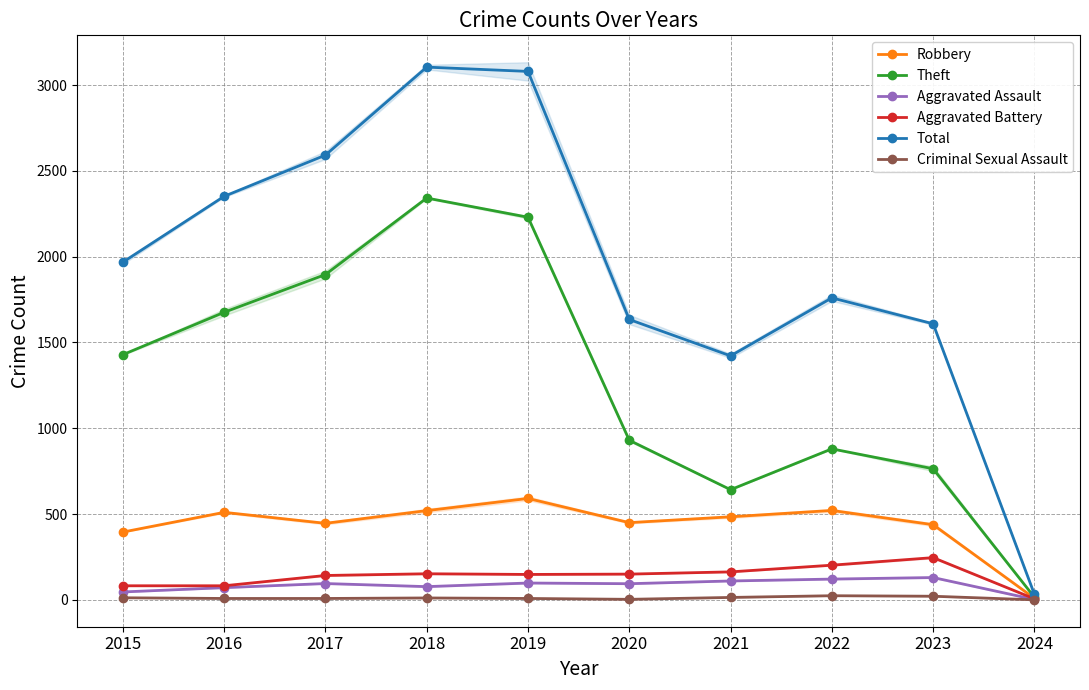

Which series has the largest total across all categories?

Total